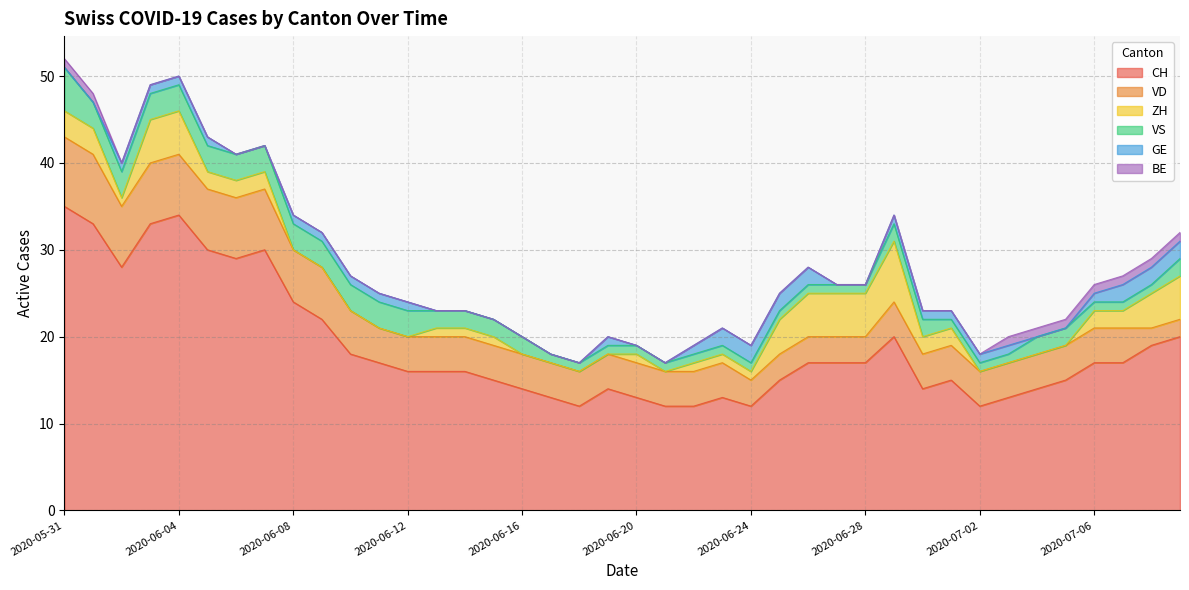

What is the highest value of the CH series?

35